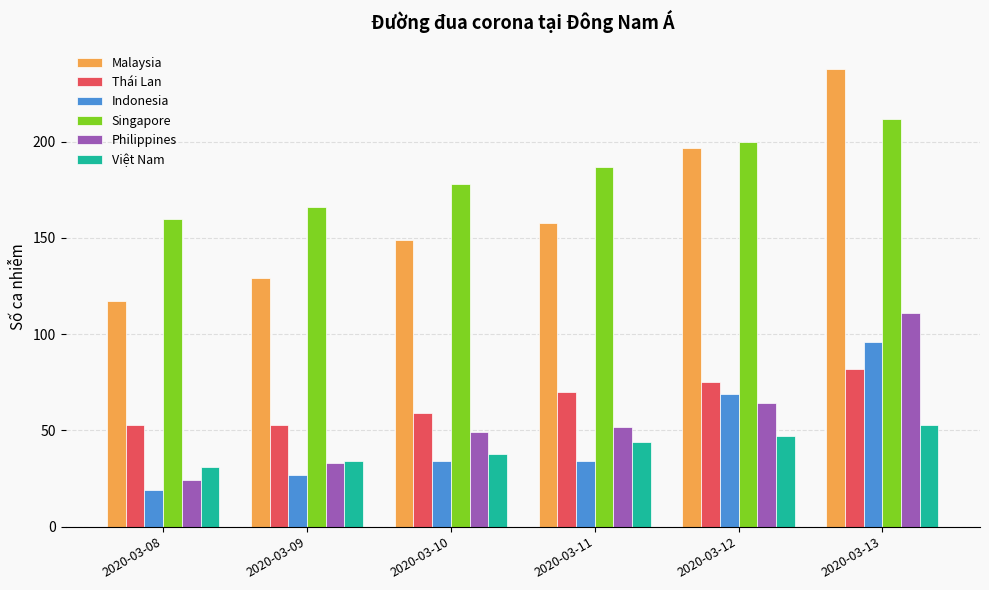

Rank the series by their maximum value, from highest to lowest.

Malaysia, Singapore, Philippines, Indonesia, Thái Lan, Việt Nam